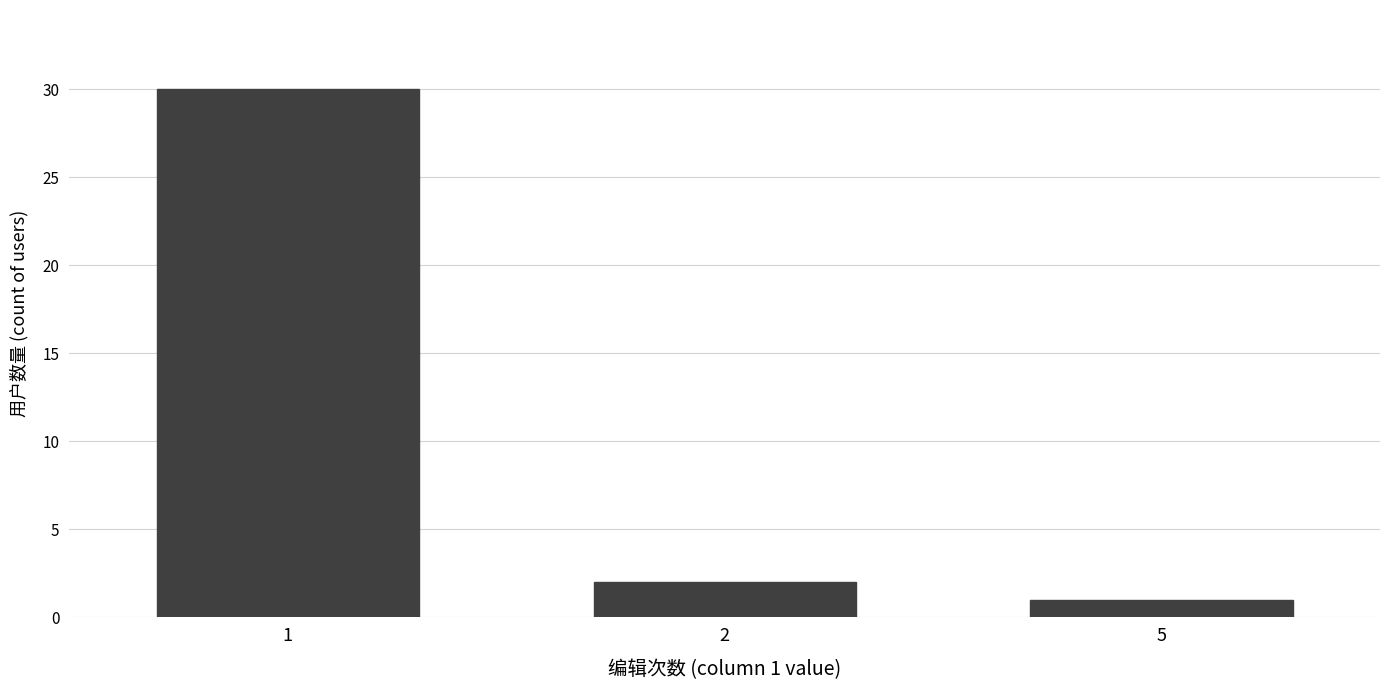

Are the bars grouped side by side (vs. stacked)?

No